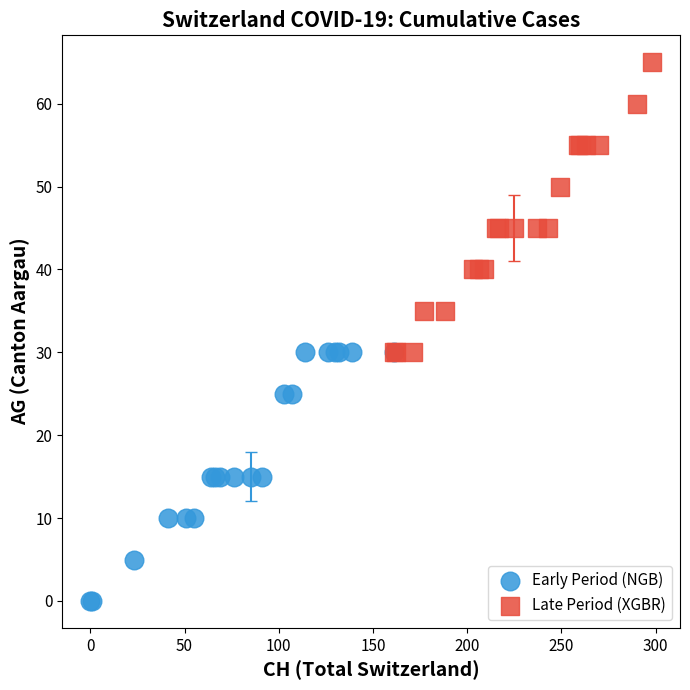

Which series contains the highest Y value?

Late Period (XGBR)